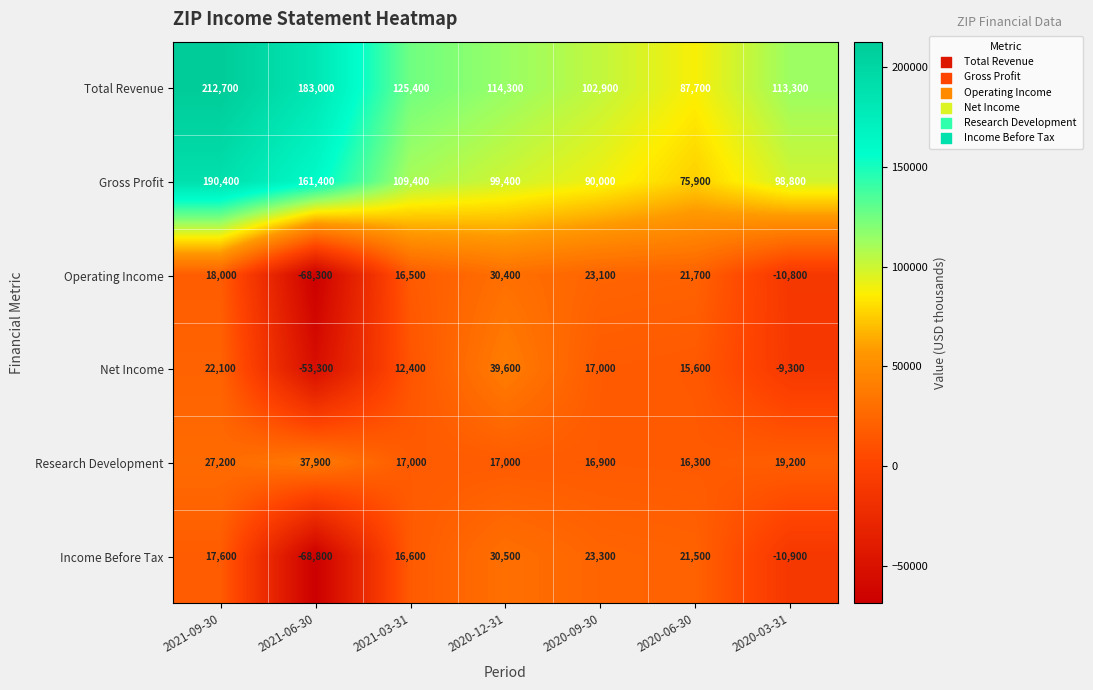

The Operating Income series shows -4432 at 2020-03-31. True or false?

False